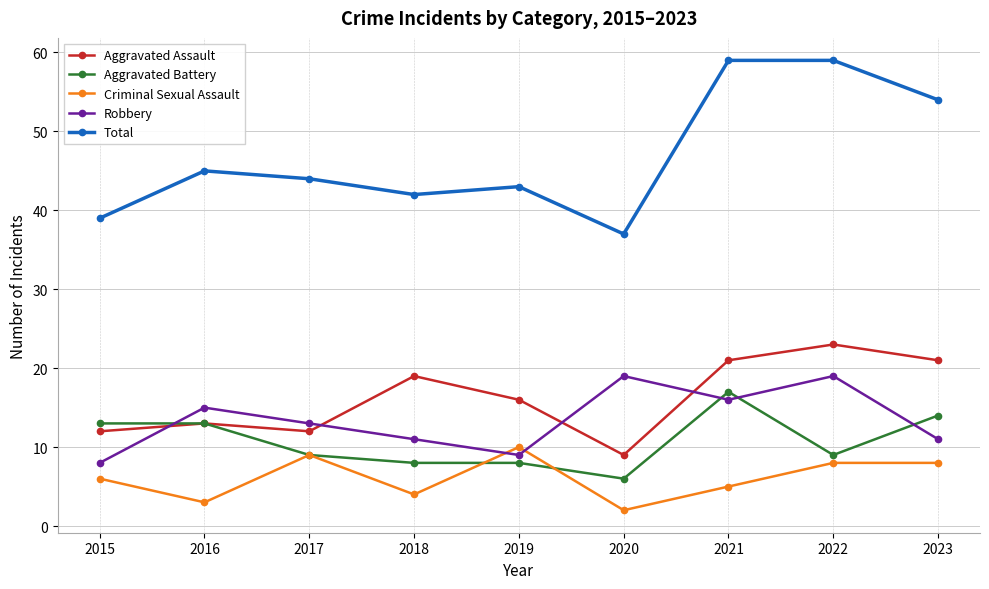

True or false: Aggravated Battery and Total cross at least once.

False